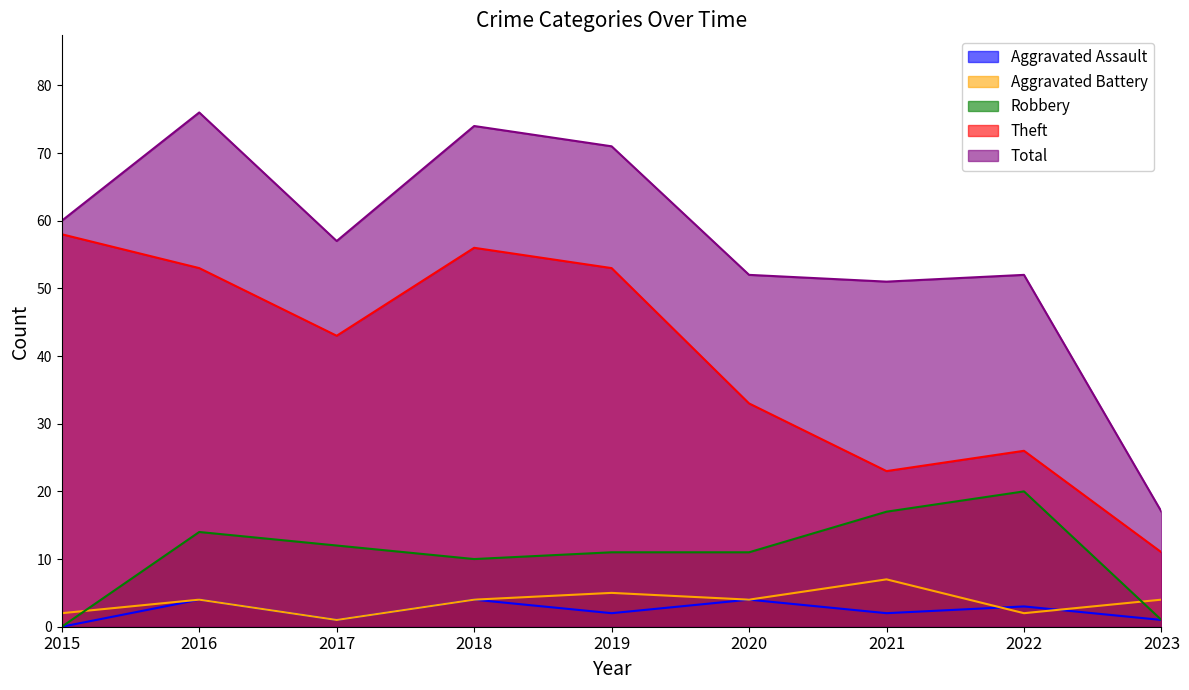

Which has a higher value, 2020 or 2023?

2020